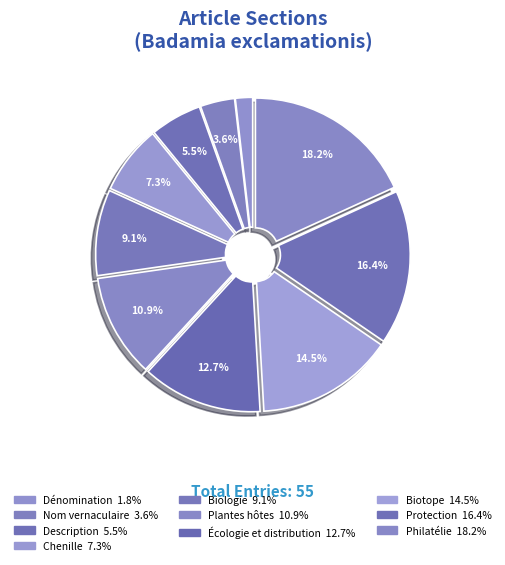

How many slices are in this pie chart?

10